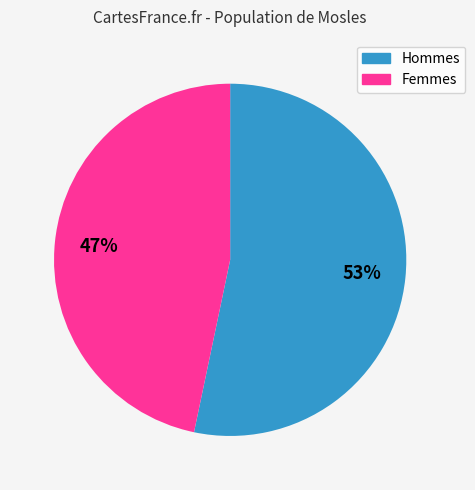

Does any single category account for the majority?

Yes